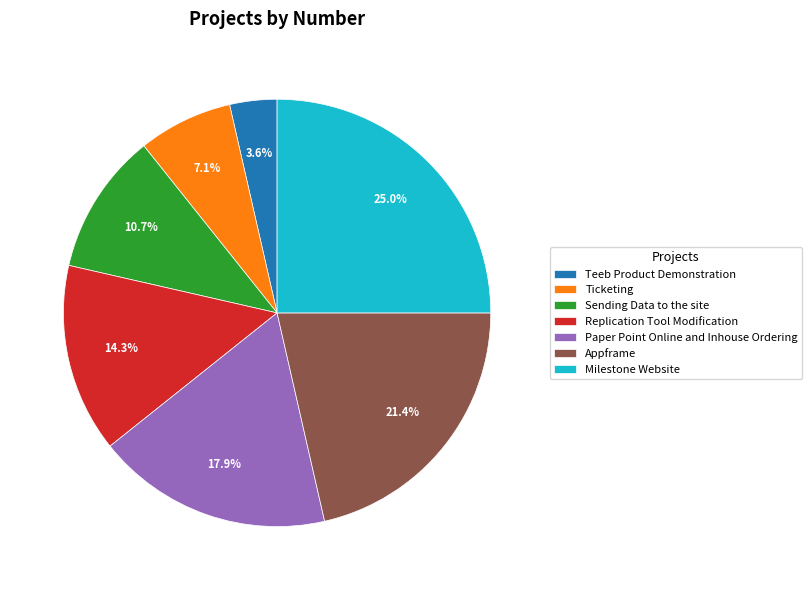

The Ticketing slice represents 7% of the pie. True or false?

True